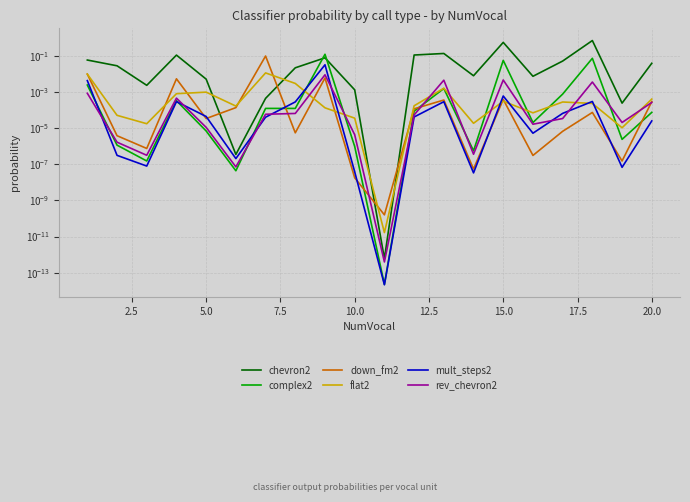

What are all the series names shown in the legend?

chevron2, complex2, down_fm2, flat2, mult_steps2, rev_chevron2